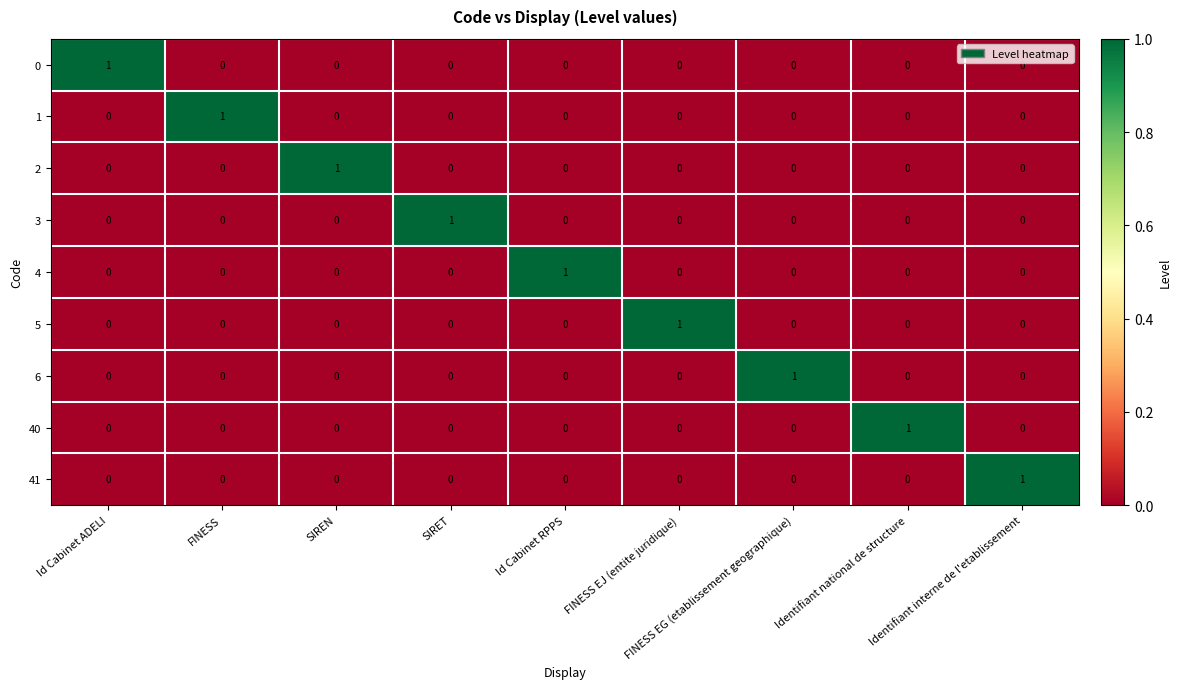

Count the 2 values in the range 0 to 1.

9